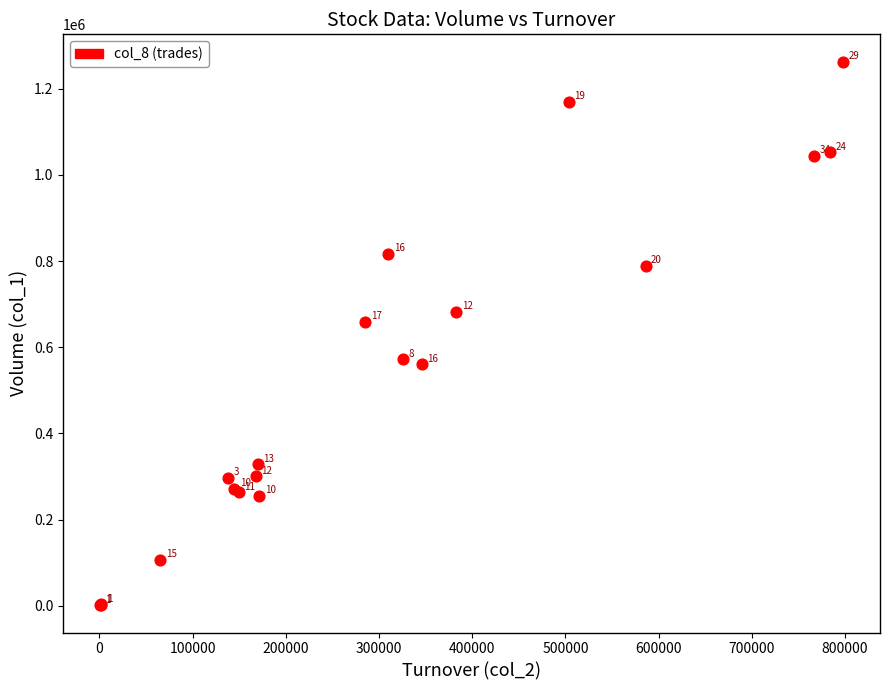

What Y value in the scatter plot is closest to 632000?

659000